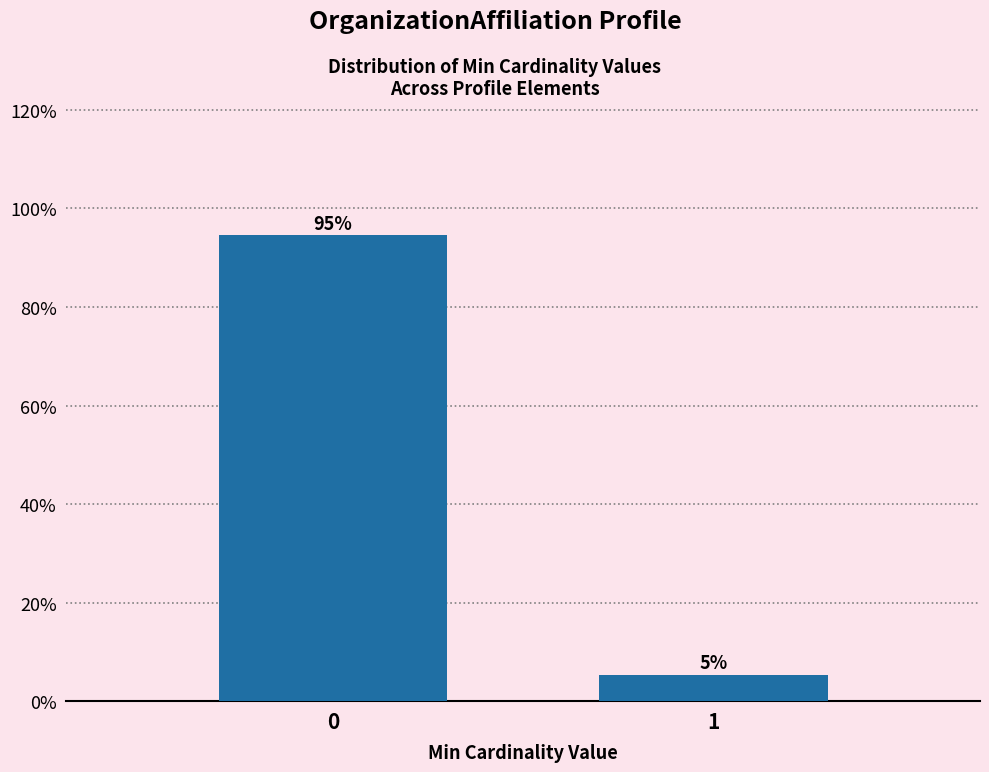

Rank the categories by value from lowest to highest.

1, 0